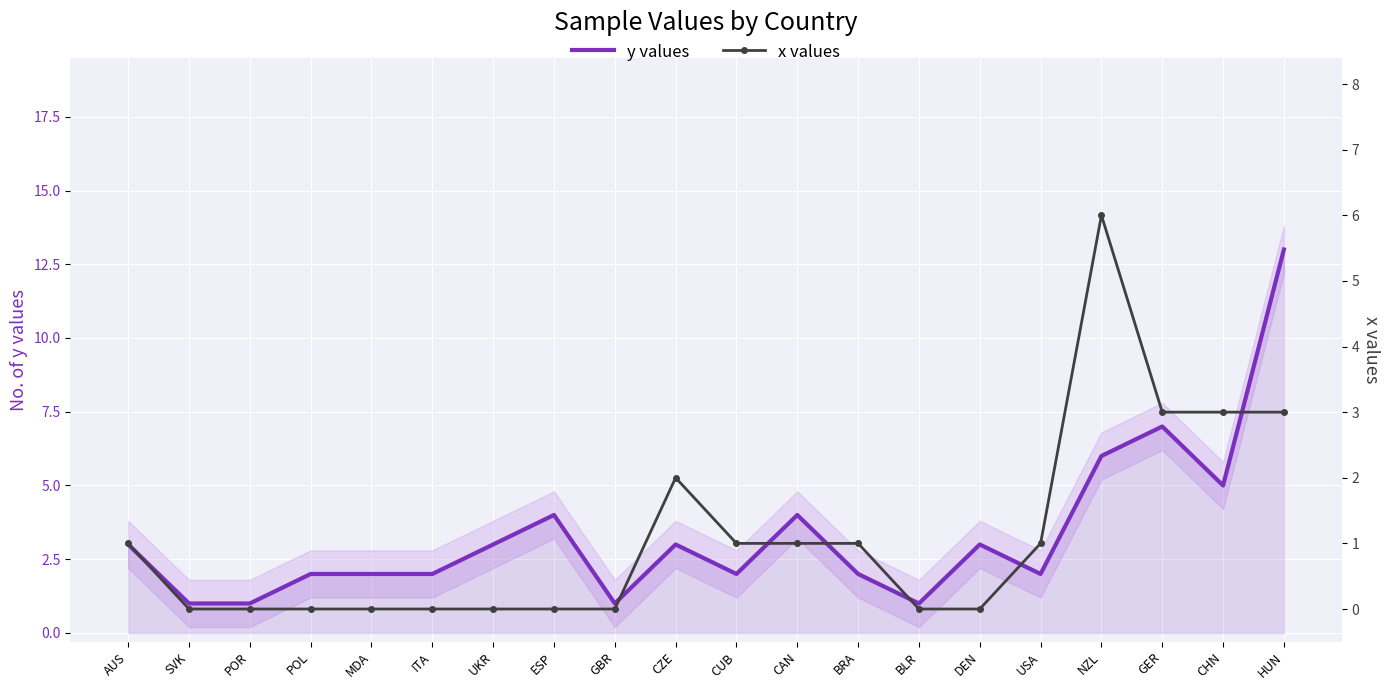

Reading left to right, extract all data points from this chart.

y values: 3	1	1	2	2	2	3	4	1	3	2	4	2	1	3	2	6	7	5	13
x values: 1	0	0	0	0	0	0	0	0	2	1	1	1	0	0	1	6	3	3	3